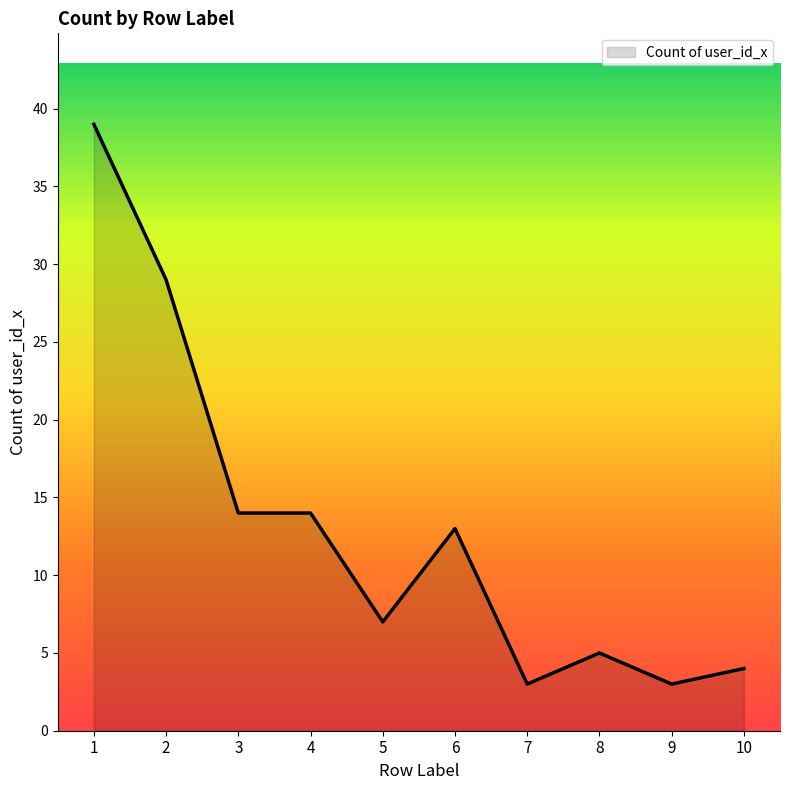

True or false: the data shows 3 at 7.

True